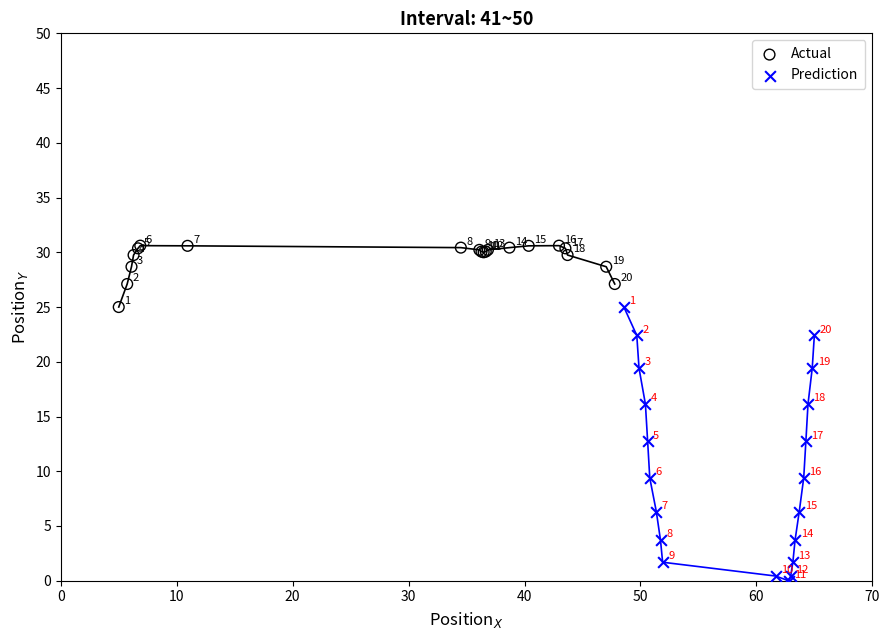

Which series contains the lowest Y value?

Prediction